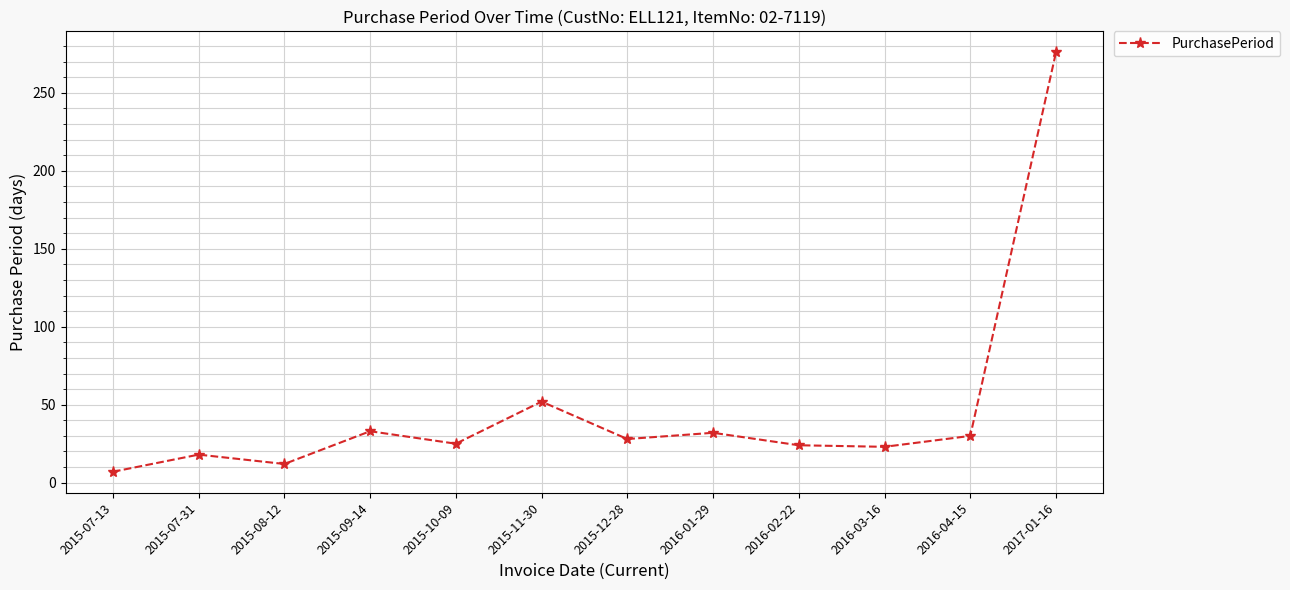

Between 2015-09-14 and 2015-11-30, which is larger?

2015-11-30